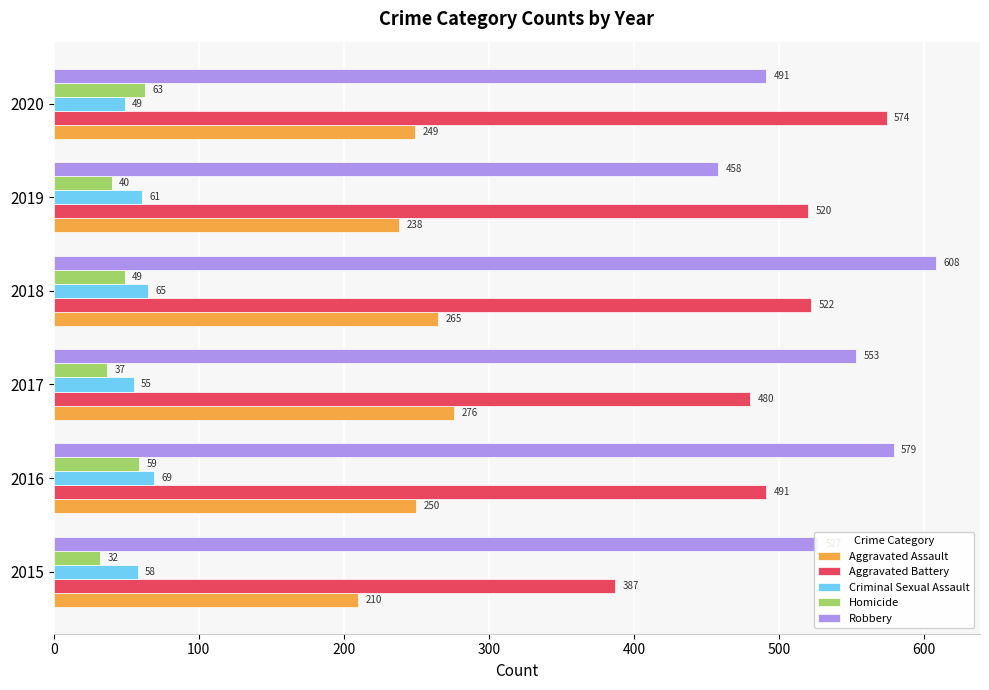

The value of Aggravated Battery at 2018 is 522. True or false?

True